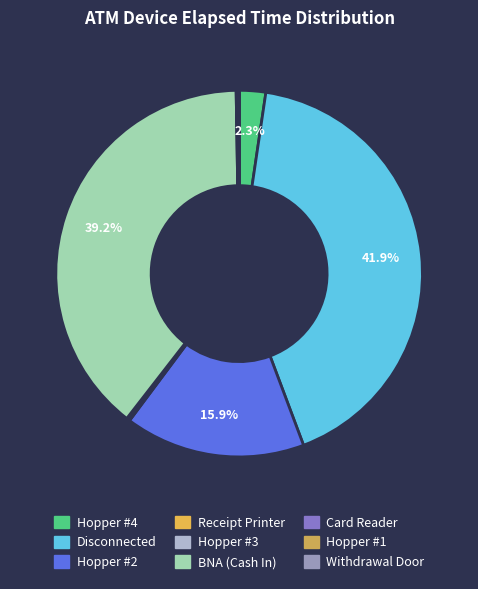

Count the number of slices in the pie.

9